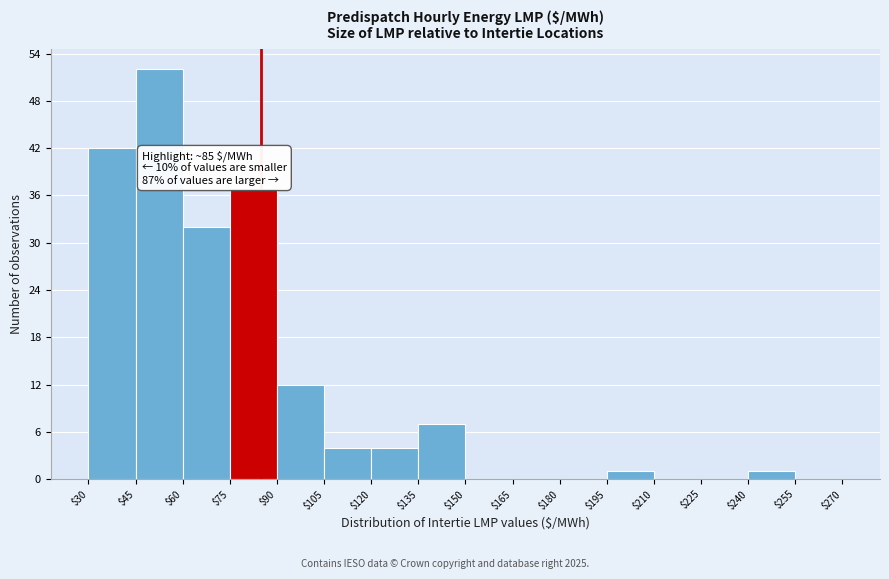

Which range on the x-axis has the tallest bar?

$45 to $60